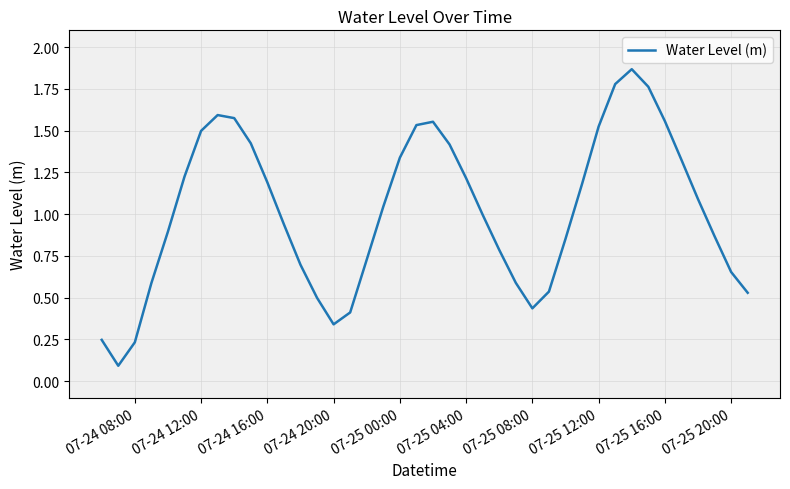

True or false: the data has more than 1 interior local peaks.

True